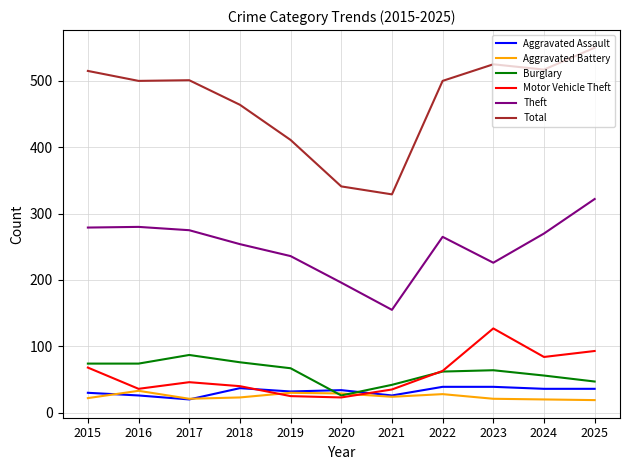

Where is the first local maximum for Motor Vehicle Theft?

2017